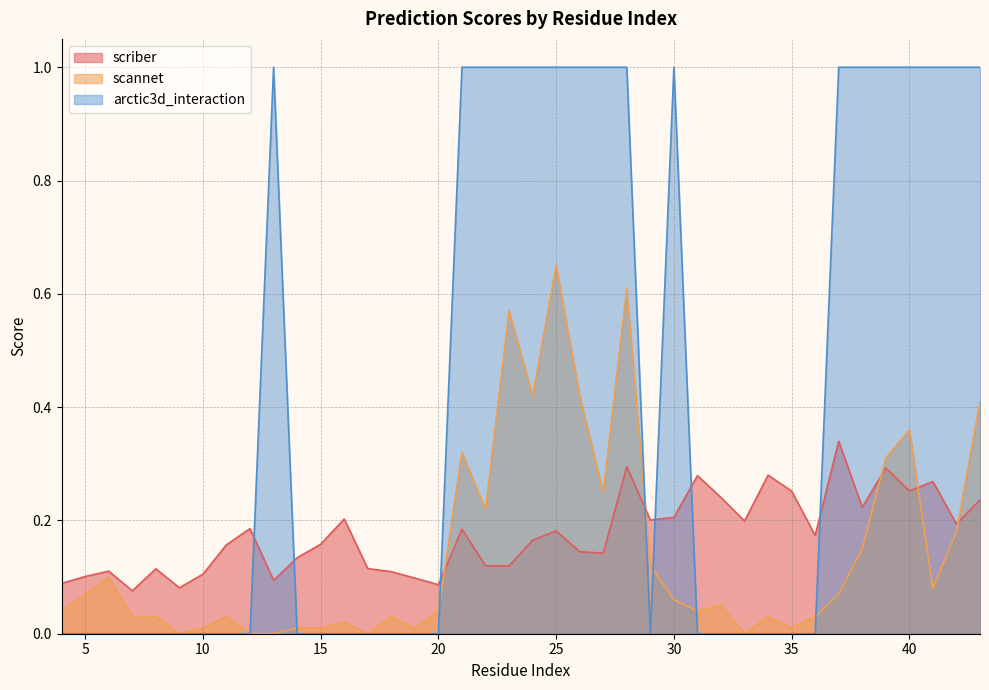

In scannet, how many points are higher than both neighbors (excluding endpoints)?

11